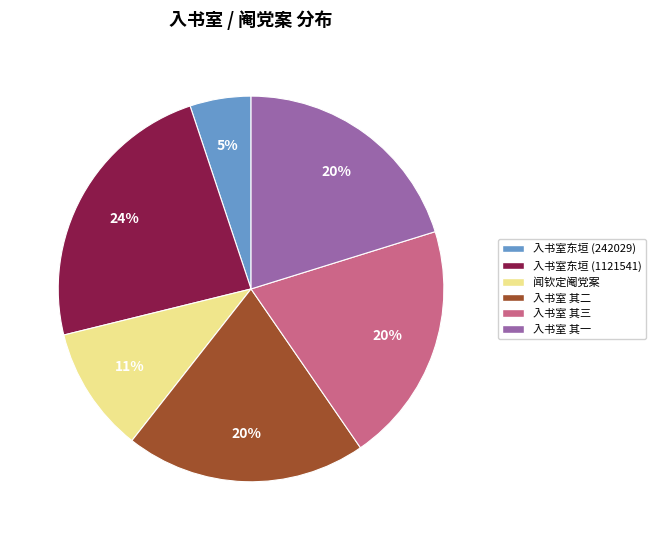

Which category has the biggest portion of the pie?

入书室东垣 (1121541)